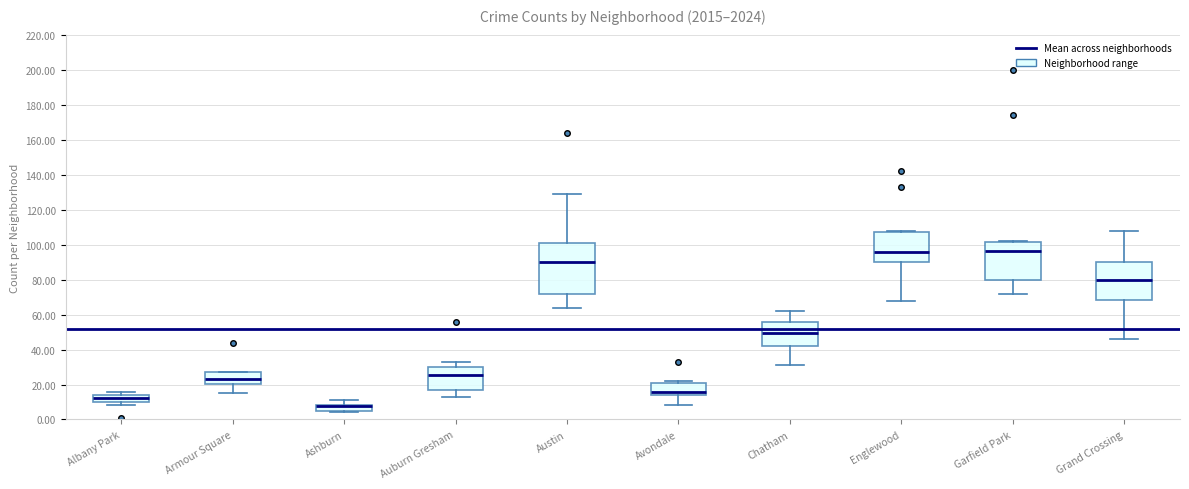

Comparing the boxes themselves (not the whiskers), which one is the tallest?

Austin